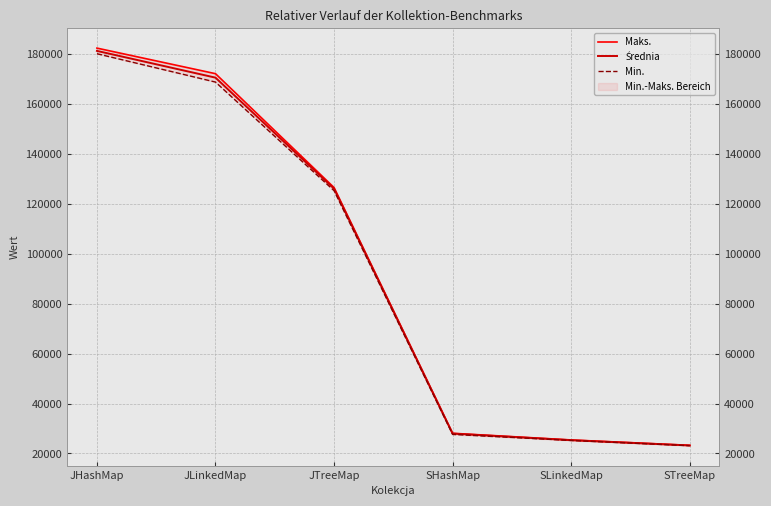

Is this an area chart (filled region under the line)?

No